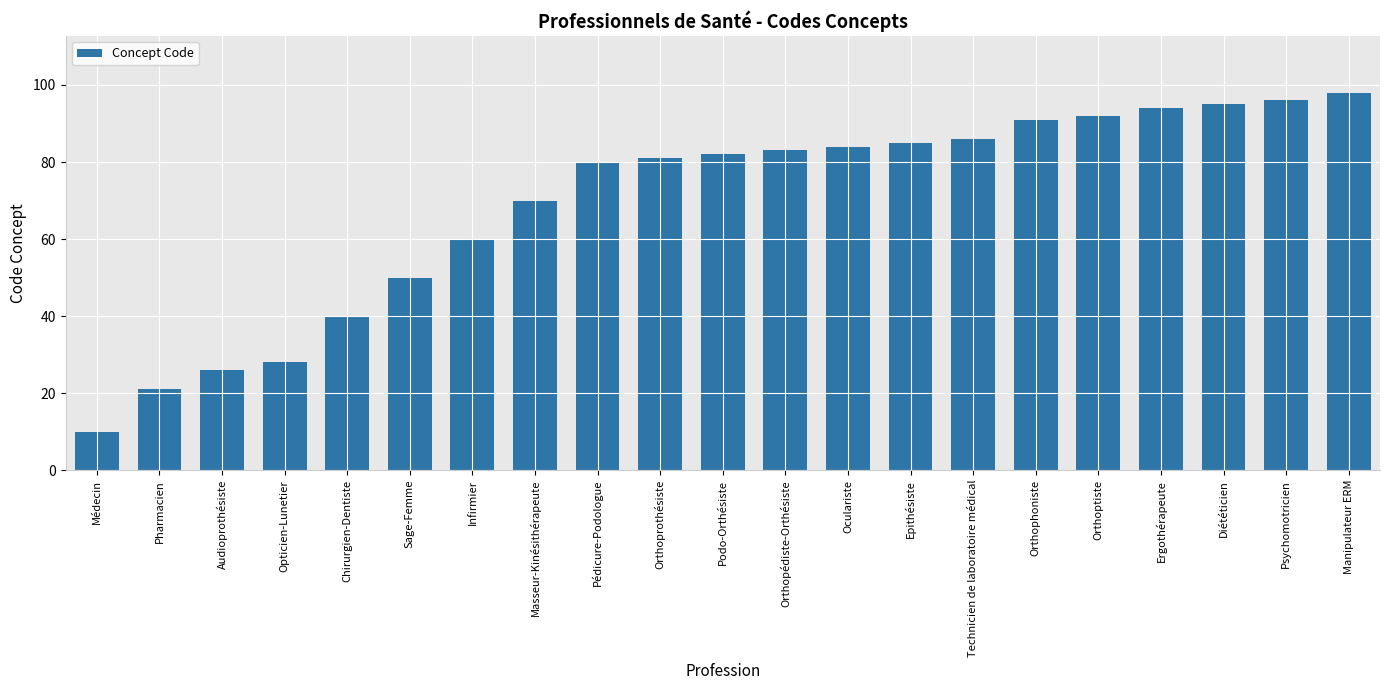

What value does the data have at Sage-Femme, to the nearest 10?

50